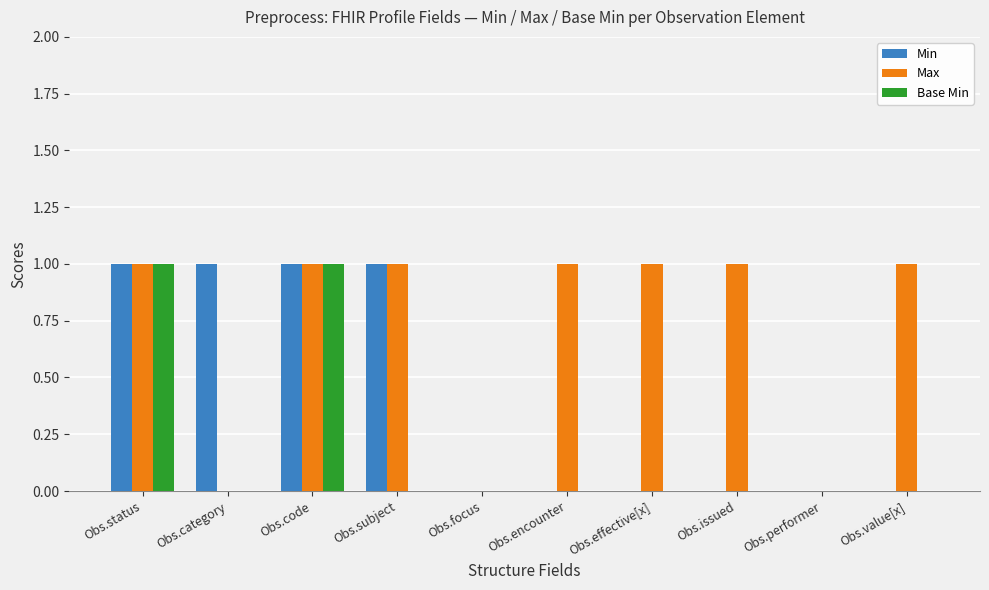

Is the value of Base Min at Obs.encounter greater than the value of Max at Obs.status?

No